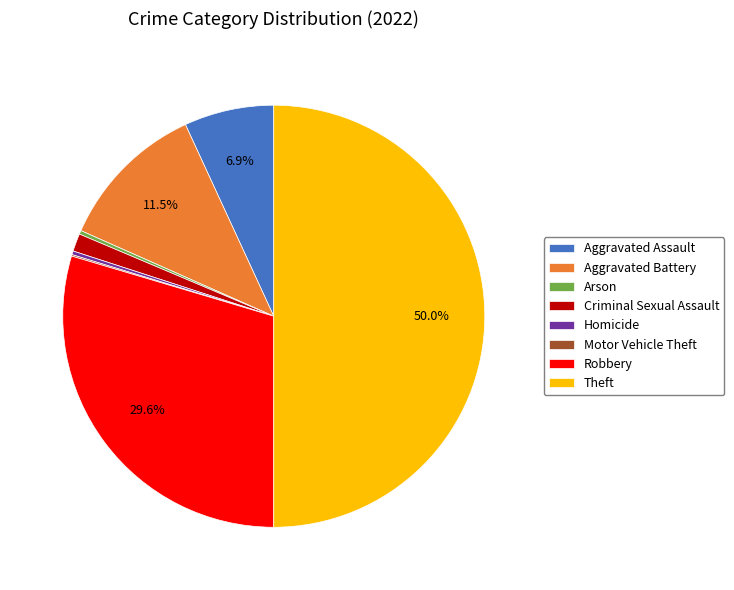

Which slice is the largest?

Theft